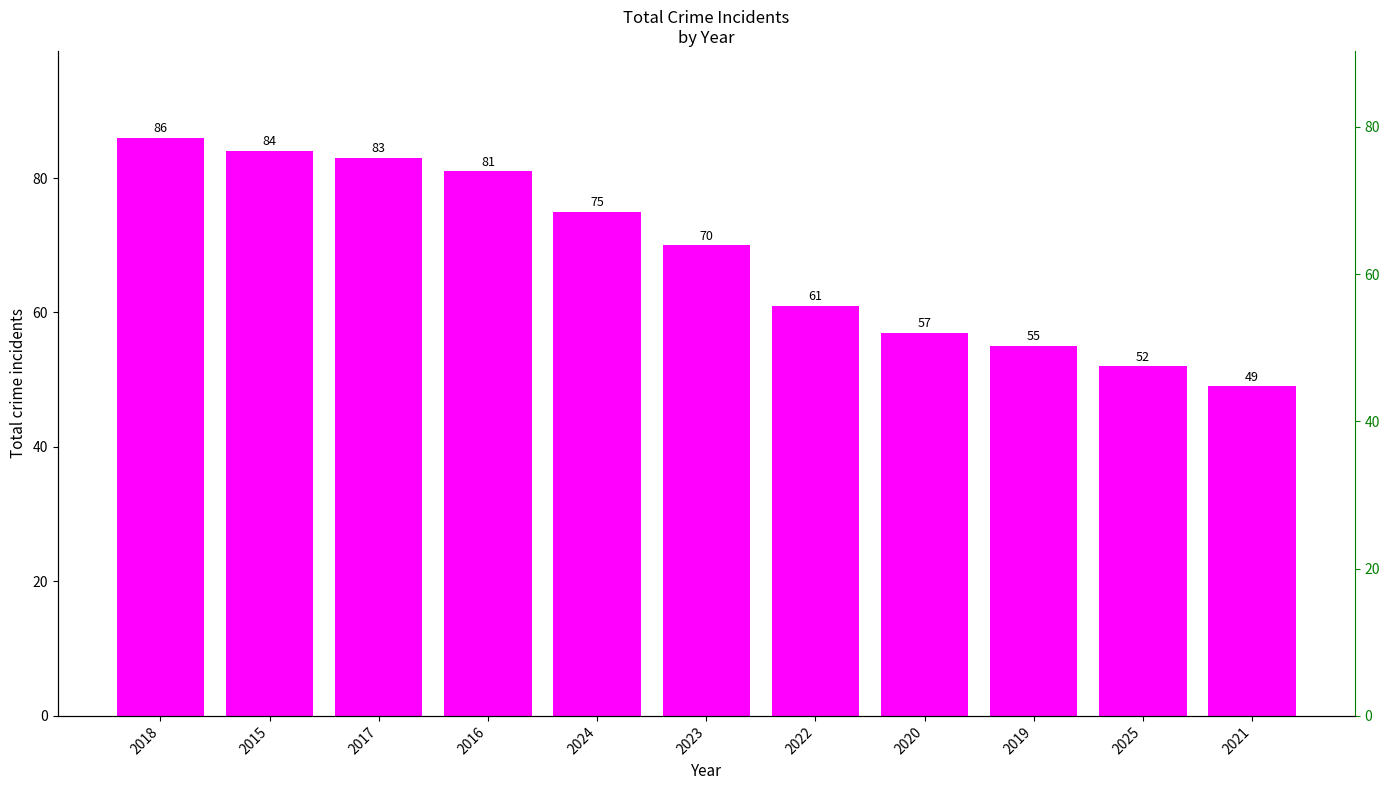

List the labels in order of value, smallest first.

2021, 2025, 2019, 2020, 2022, 2023, 2024, 2016, 2017, 2015, 2018